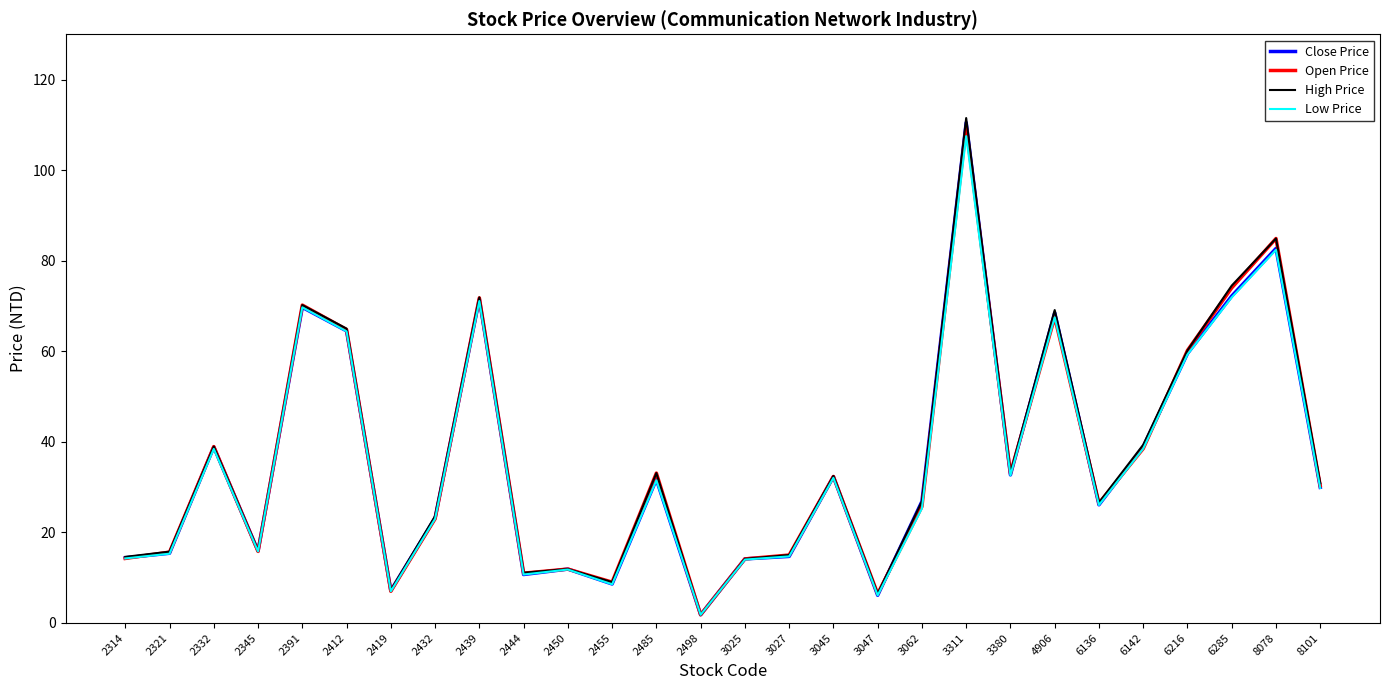

Is the value of Close Price at 2332 greater than the value of High Price at 3045?

Yes